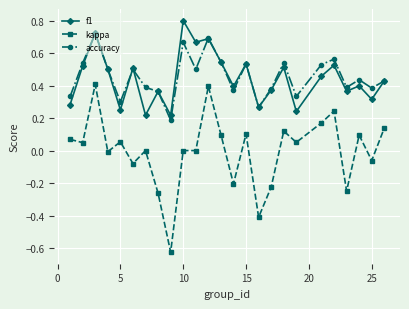

How many data points does each series have?

25